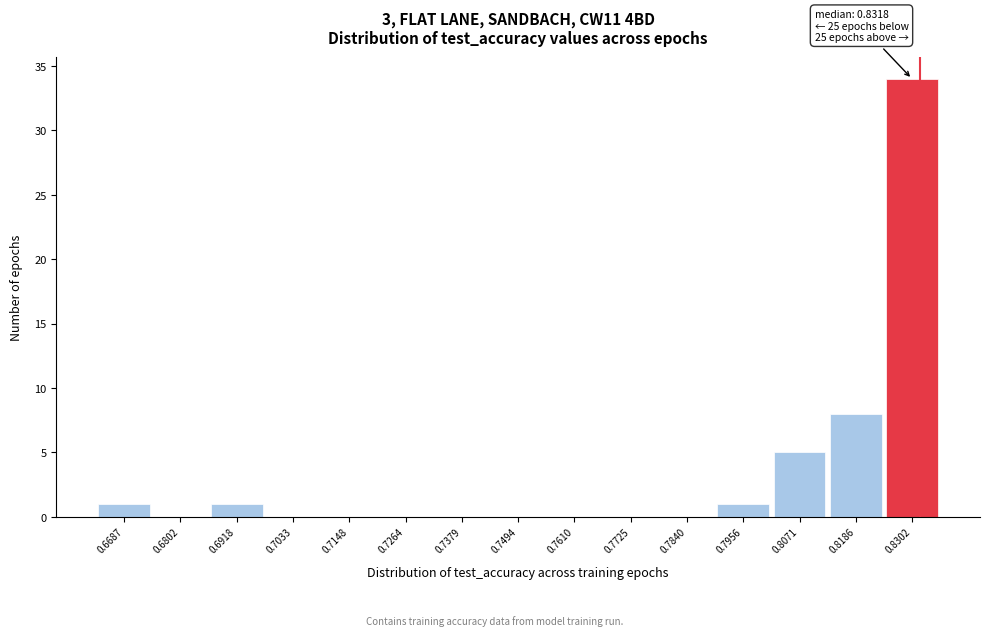

Over which range of the x-axis is the bar tallest?

0.824 to 0.836